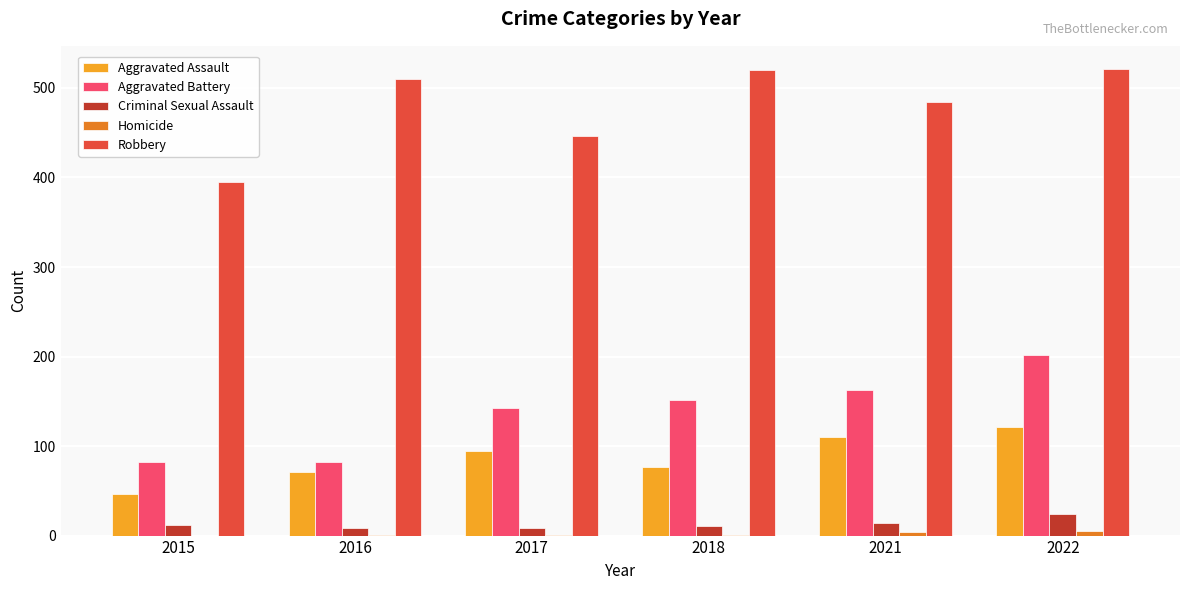

Is the value of Aggravated Assault at 2021 greater than the value of Robbery at 2016?

No